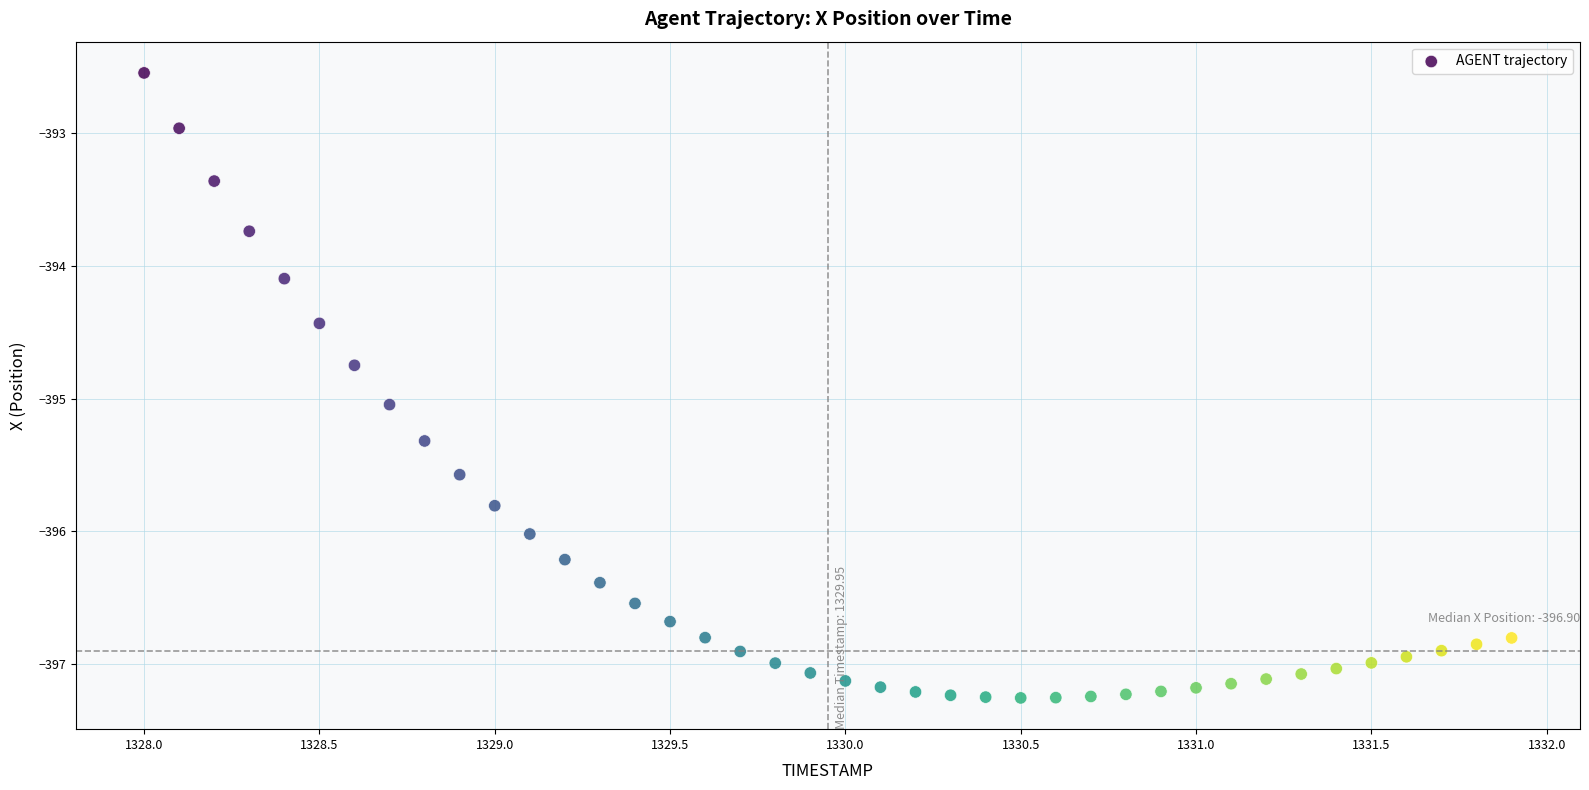

What Y value in the scatter plot is closest to -394?

-394.1